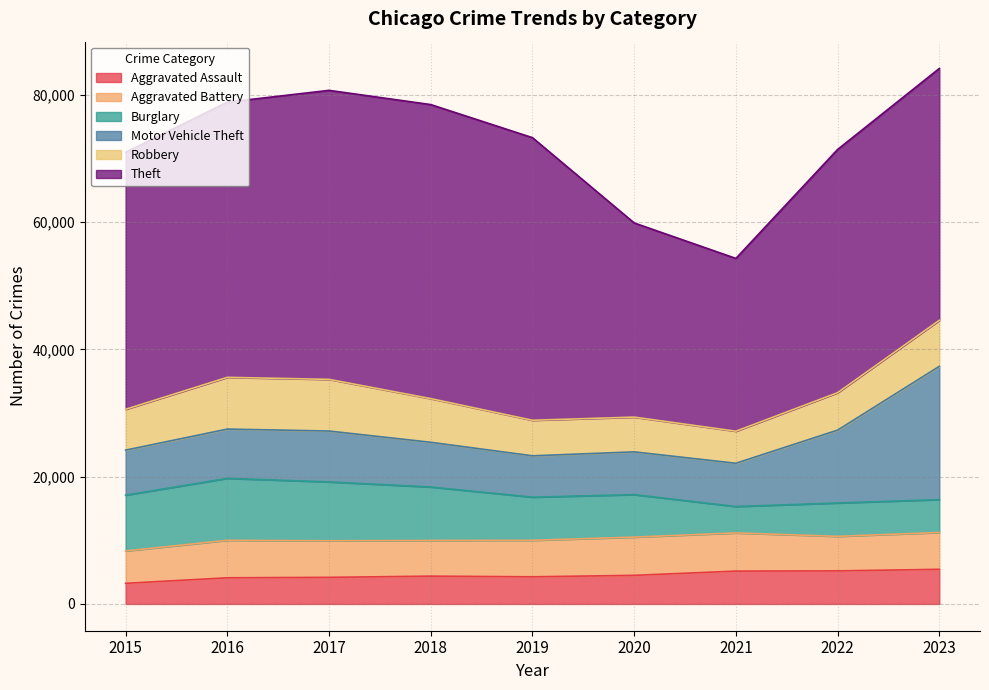

At which category is the sum across all series the highest?

2023